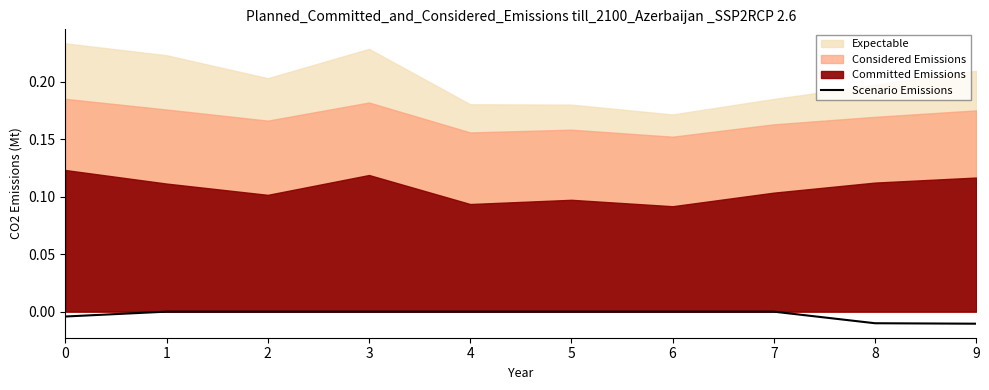

Rank the categories by value from lowest to highest.

9, 8, 0, 1, 2, 3, 4, 5, 6, 7